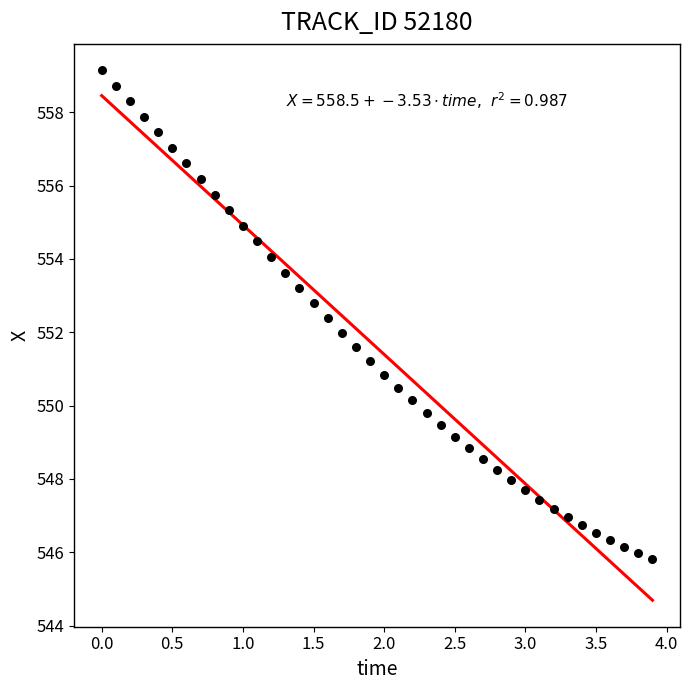

What is the range of X values (max minus min)?

3.9